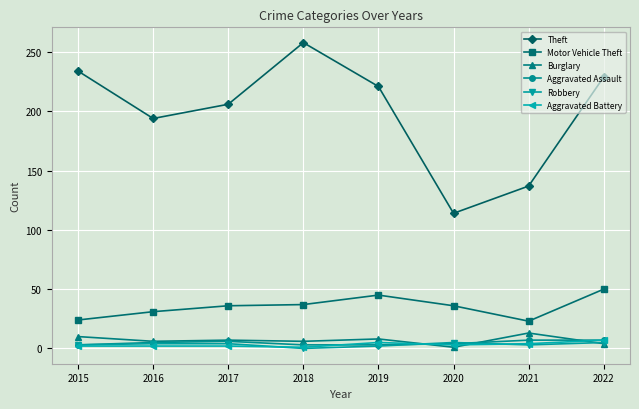

In Motor Vehicle Theft, how many points are lower than both neighbors (excluding endpoints)?

1